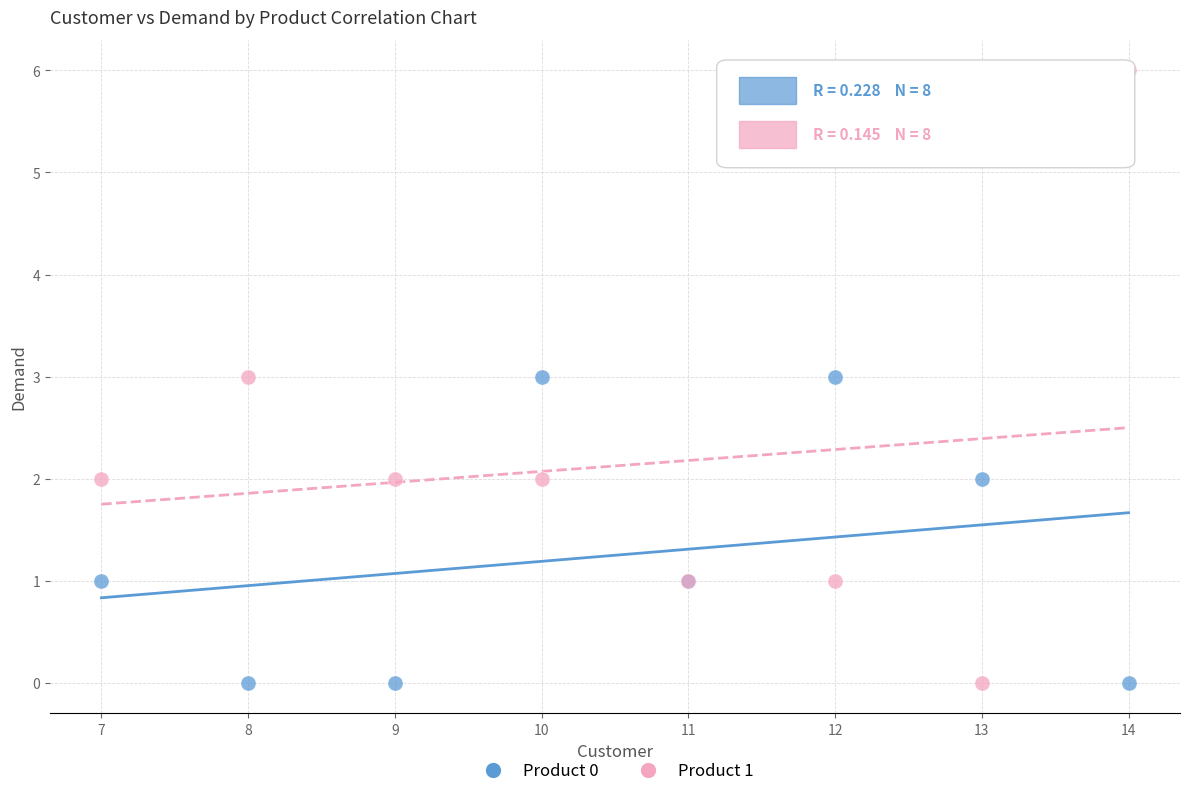

What is the X range (max minus min) for the scatter plot?

7